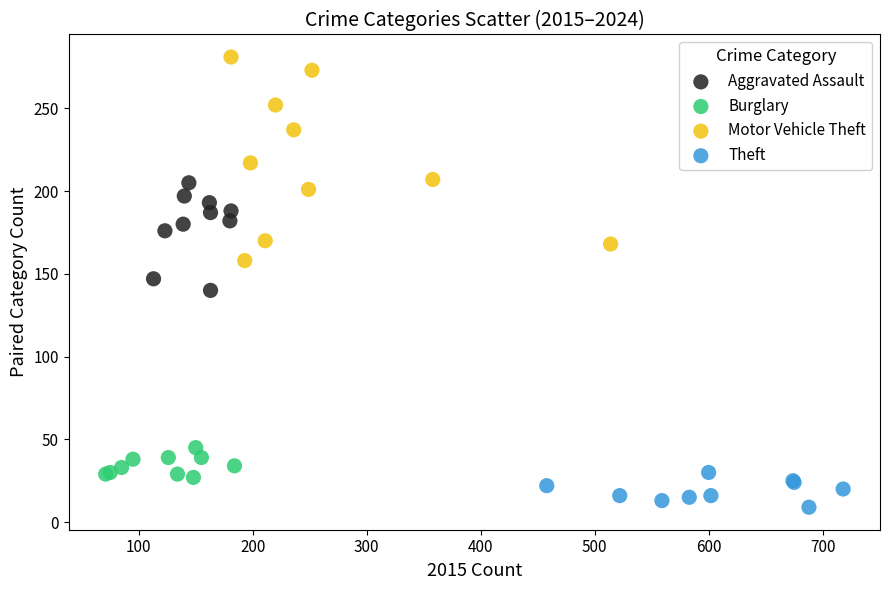

Which series reaches the maximum Y coordinate?

Motor Vehicle Theft